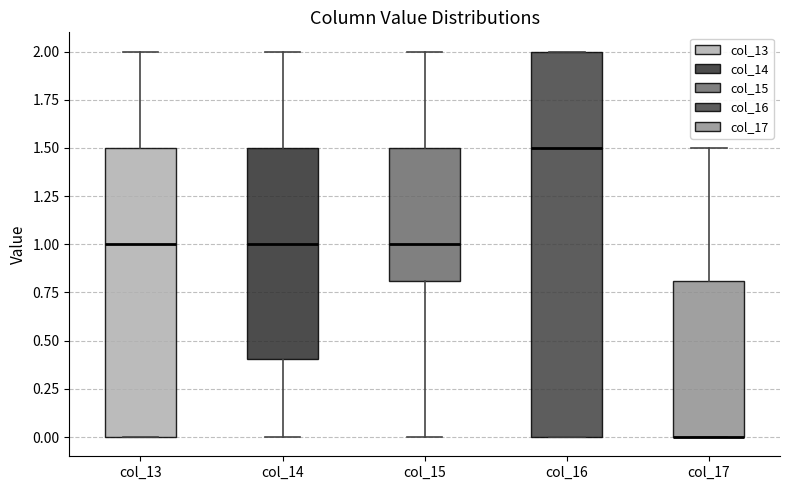

Reading left to right, transcribe this box plot: for each box, give where its median line is, the range the box spans, and where its two whiskers end, as read against the y-axis. The values are not printed on the chart, so give them approximately, as read against the axis.

col_13: median 1.0, box 0.0 to 1.5, whiskers 0.0 to 2.0
col_14: median 1.0, box 0.4 to 1.5, whiskers 0.0 to 2.0
col_15: median 1.0, box 0.8 to 1.5, whiskers 0.0 to 2.0
col_16: median 1.5, box 0.0 to 2.0, whiskers 0.0 to 2.0
col_17: median 0.0 (drawn on the box's lower edge), box 0.0 to 0.8, whiskers 0.0 to 1.5